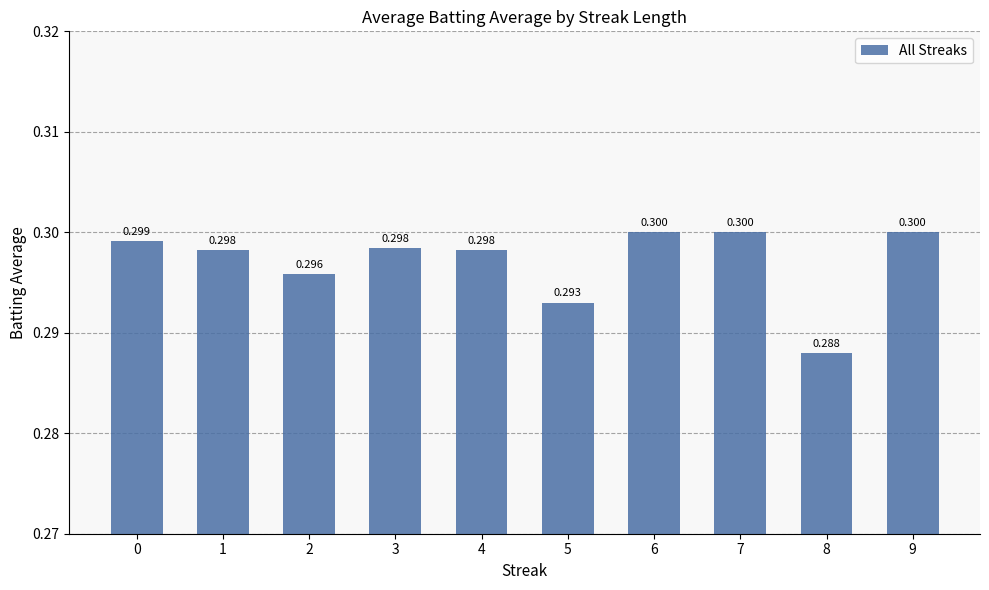

Where is the data nearest to the value 0?

8